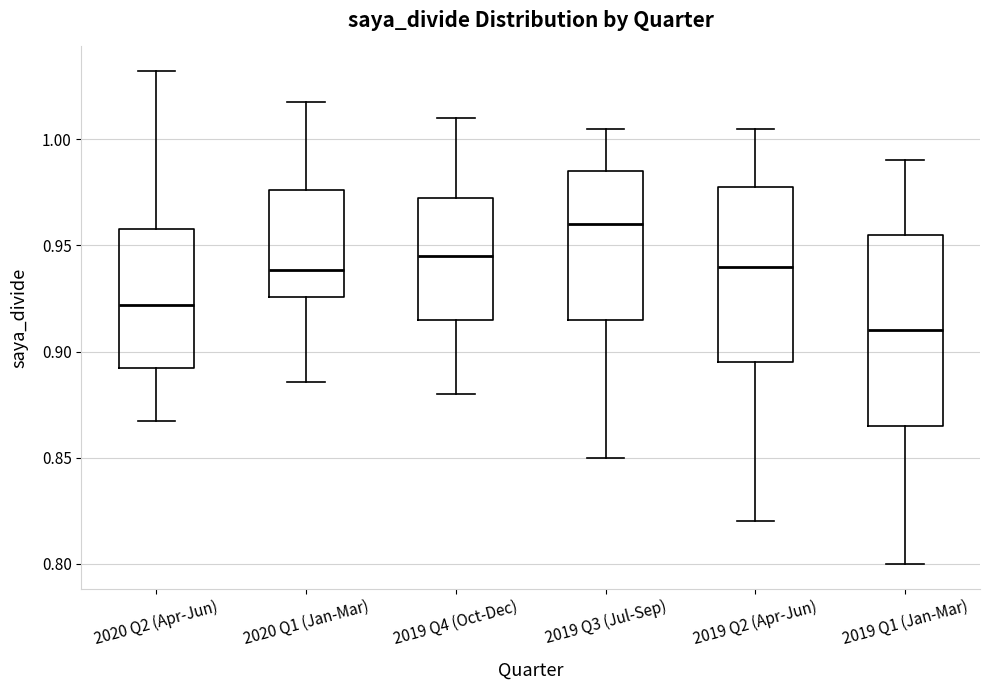

Reading left to right, read every box against the y-axis: the position of its median line, the range the box covers, and the ends of its whiskers. The values are not printed on the chart, so give them approximately, as read against the axis.

2020 Q2 (Apr-Jun): median 0.920, box 0.895 to 0.960, whiskers 0.865 to 1.030
2020 Q1 (Jan-Mar): median 0.940, box 0.925 to 0.975, whiskers 0.885 to 1.015
2019 Q4 (Oct-Dec): median 0.945, box 0.915 to 0.975, whiskers 0.880 to 1.010
2019 Q3 (Jul-Sep): median 0.960, box 0.915 to 0.985, whiskers 0.850 to 1.005
2019 Q2 (Apr-Jun): median 0.940, box 0.895 to 0.980, whiskers 0.820 to 1.005
2019 Q1 (Jan-Mar): median 0.910, box 0.865 to 0.955, whiskers 0.800 to 0.990